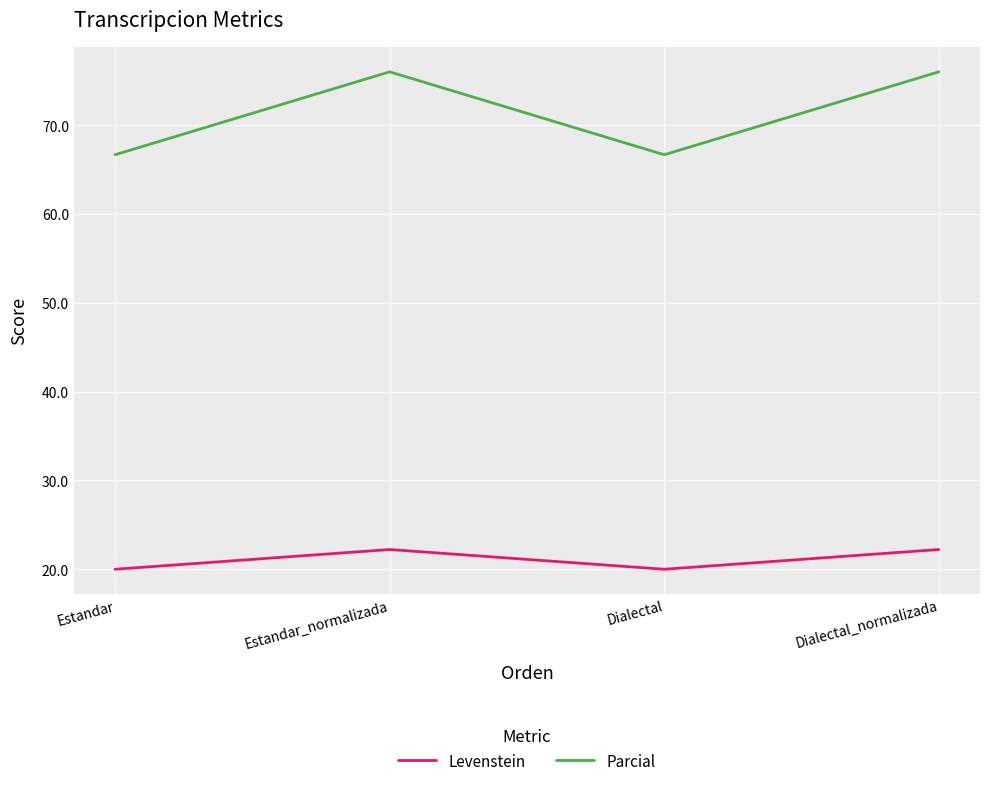

At how many categories does at least one series exceed 73?

2